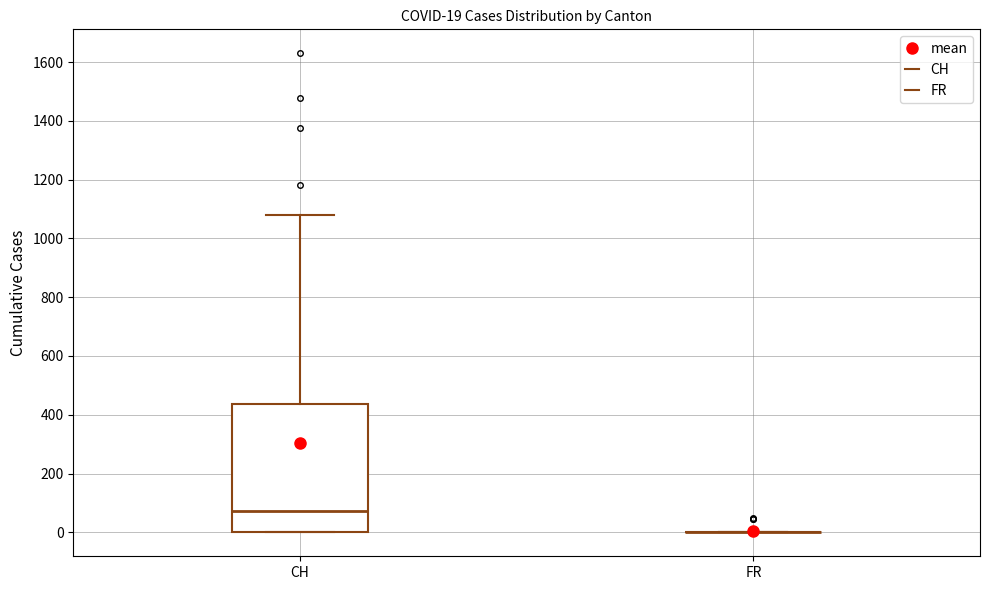

Which box is the tallest, from its lower edge to its upper edge?

CH